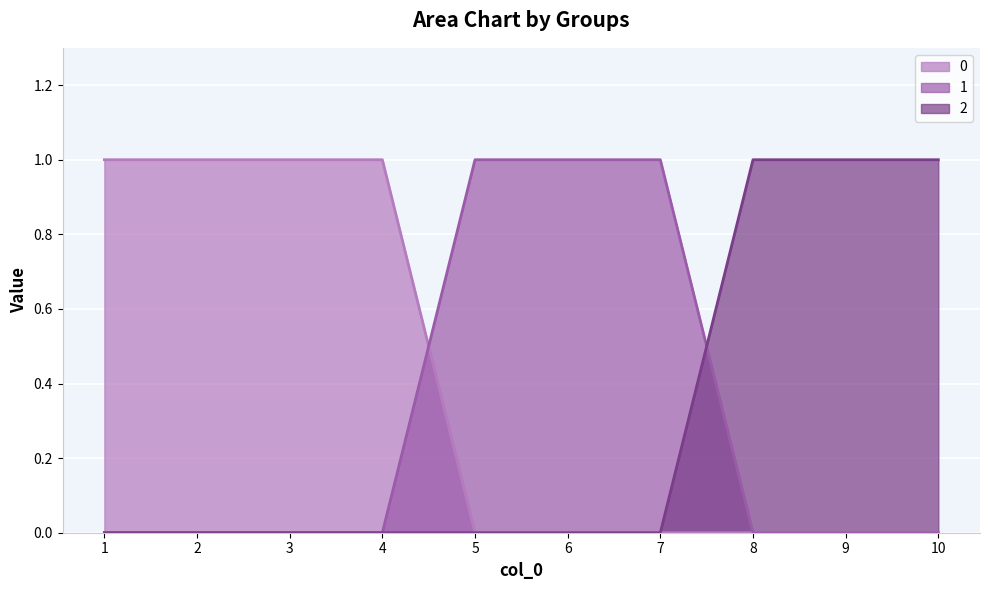

True or false: 1 and 0 cross at least once.

True